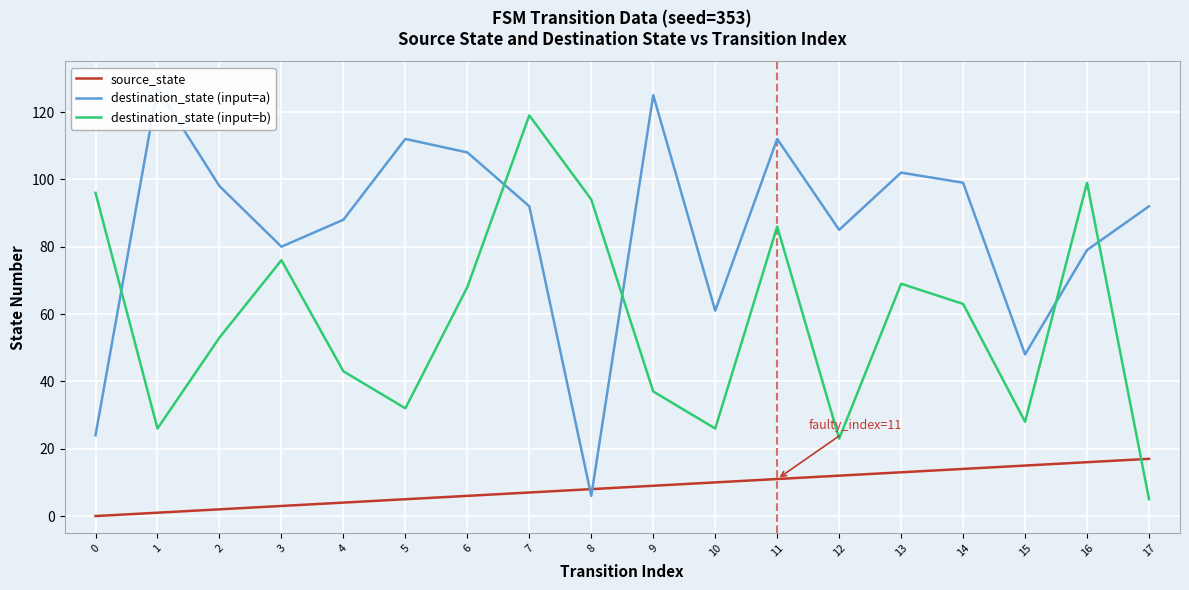

True or false: destination_state (input=a) has a value of 79 at 16.

True